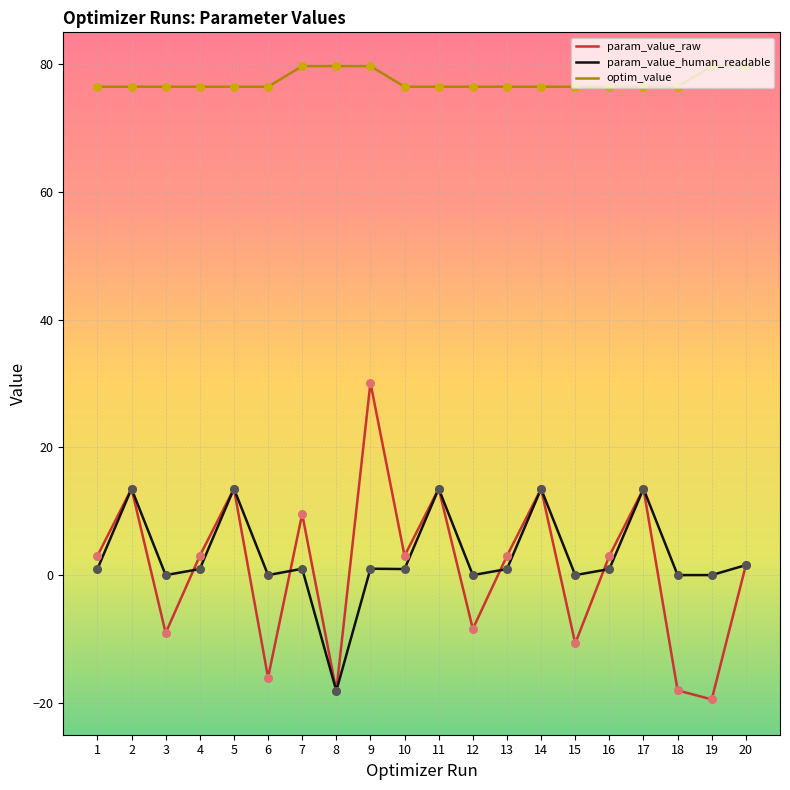

At how many categories does at least one series exceed 77?

5